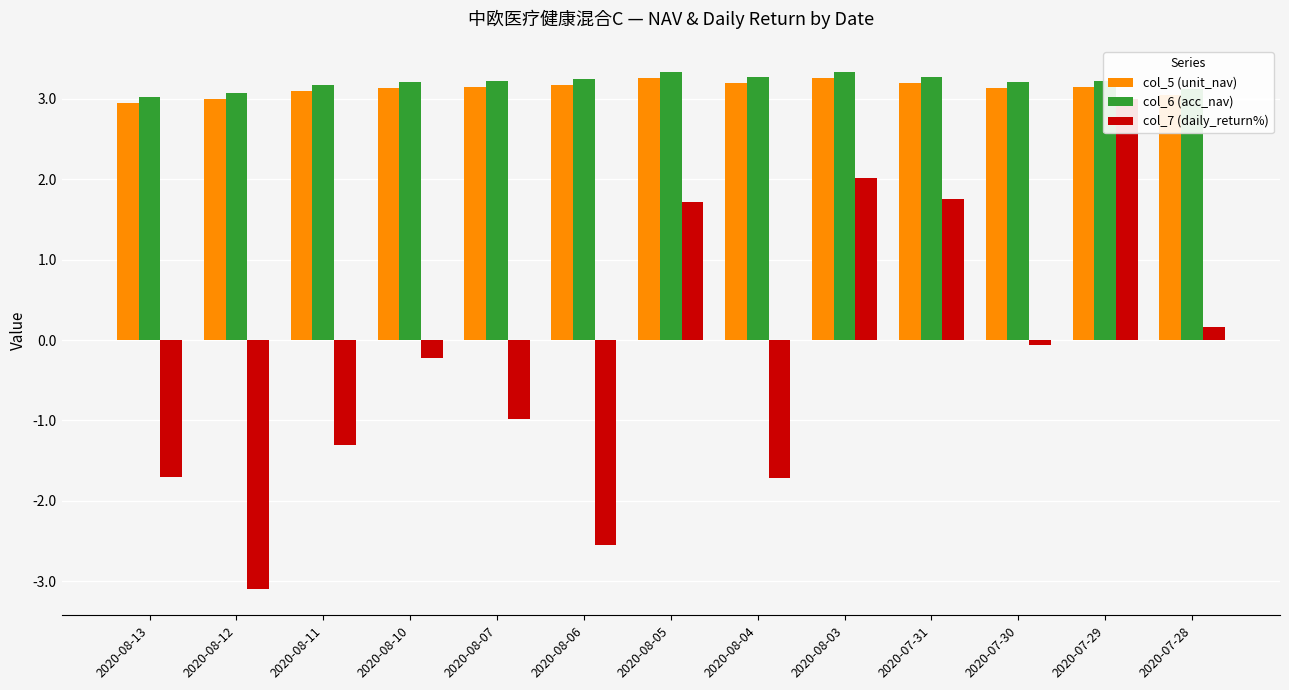

The col_6 (acc_nav) series shows 3.1 at 2020-08-12. True or false?

True